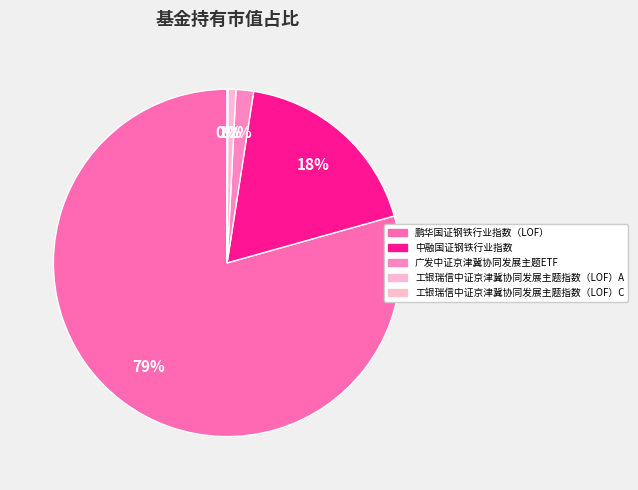

Which slice is the largest?

鹏华国证钢铁行业指数（LOF）